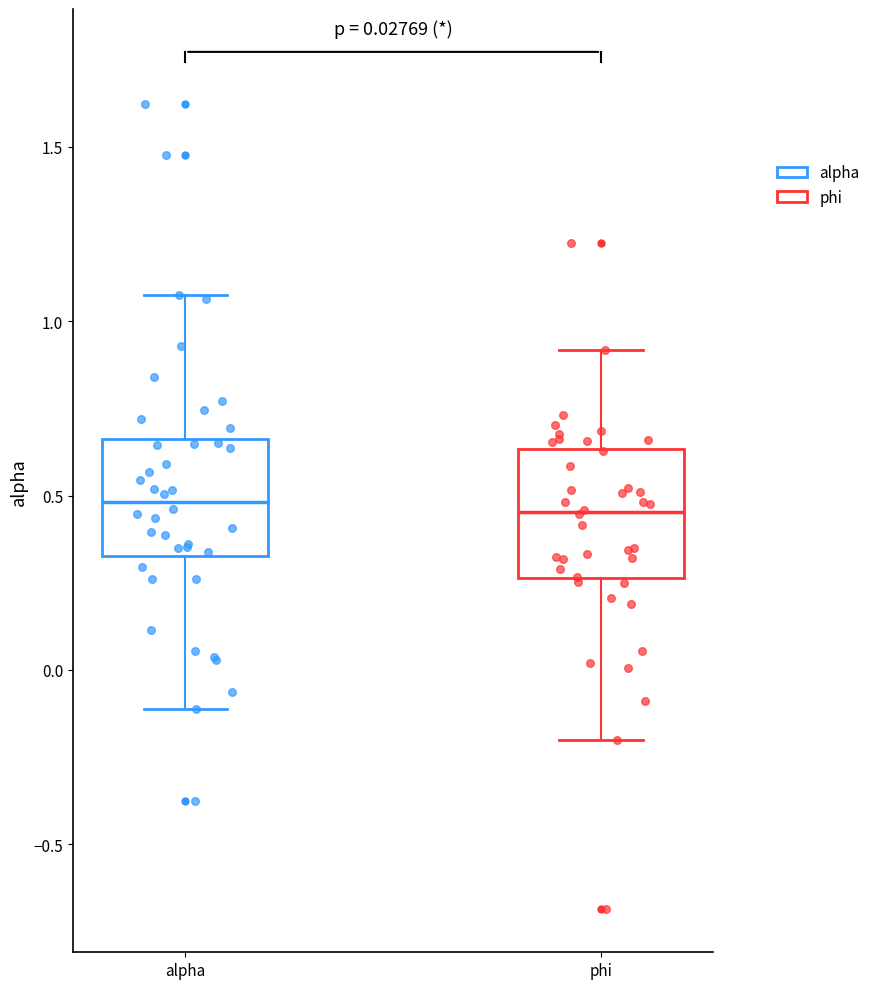

Reading left to right, read every box against the y-axis: the position of its median line, the range the box covers, and the ends of its whiskers. The values are not printed on the chart, so give them approximately, as read against the axis.

alpha: median 0.50, box 0.35 to 0.65, whiskers -0.10 to 1.05
phi: median 0.45, box 0.25 to 0.65, whiskers -0.20 to 0.90